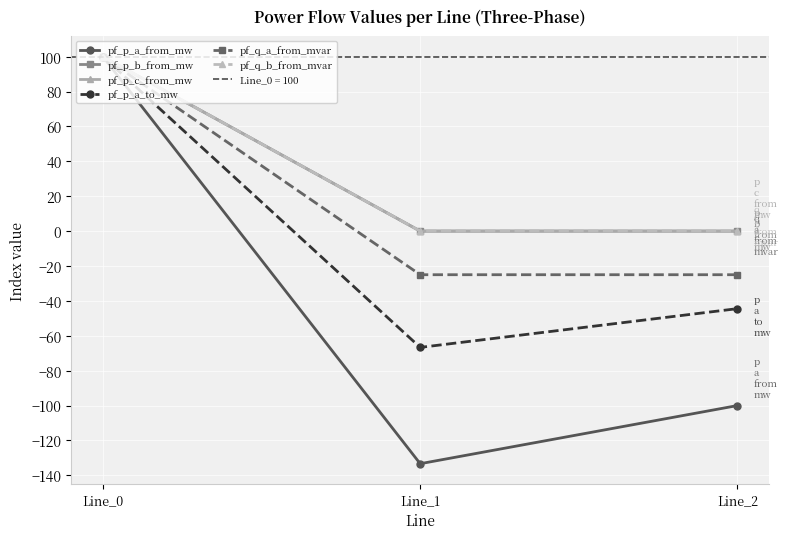

At how many categories does at least one series exceed -80?

3